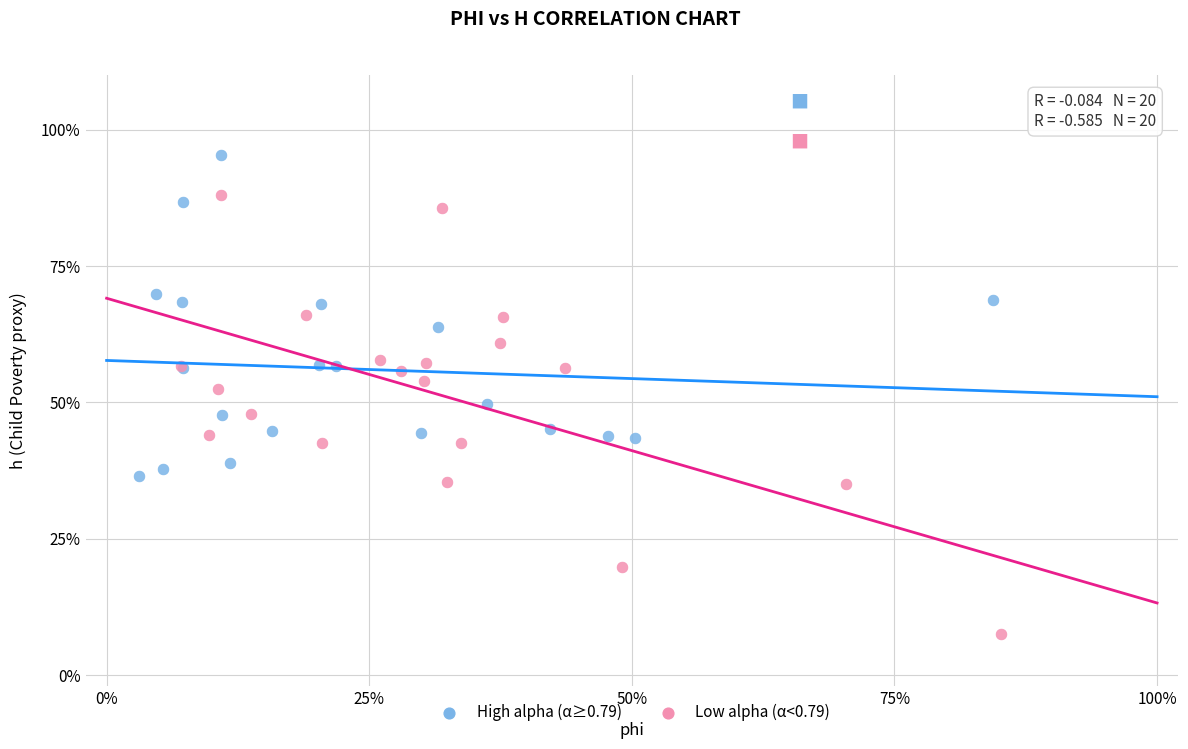

What are all the series names shown in the legend?

High alpha (α≥0.79), Low alpha (α<0.79)